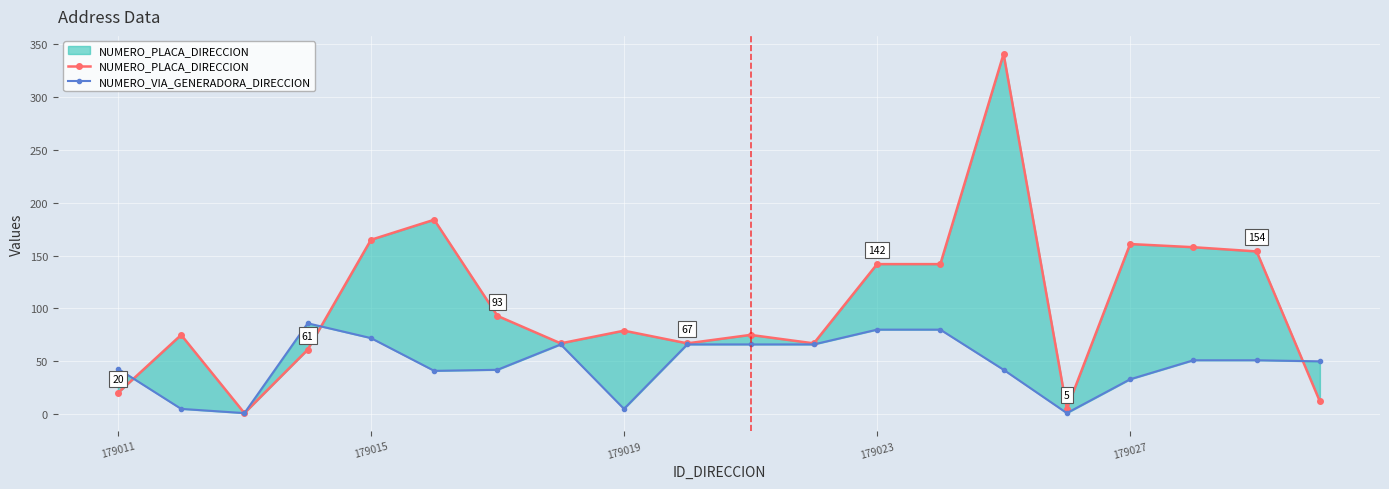

How many data points does each series have?

20